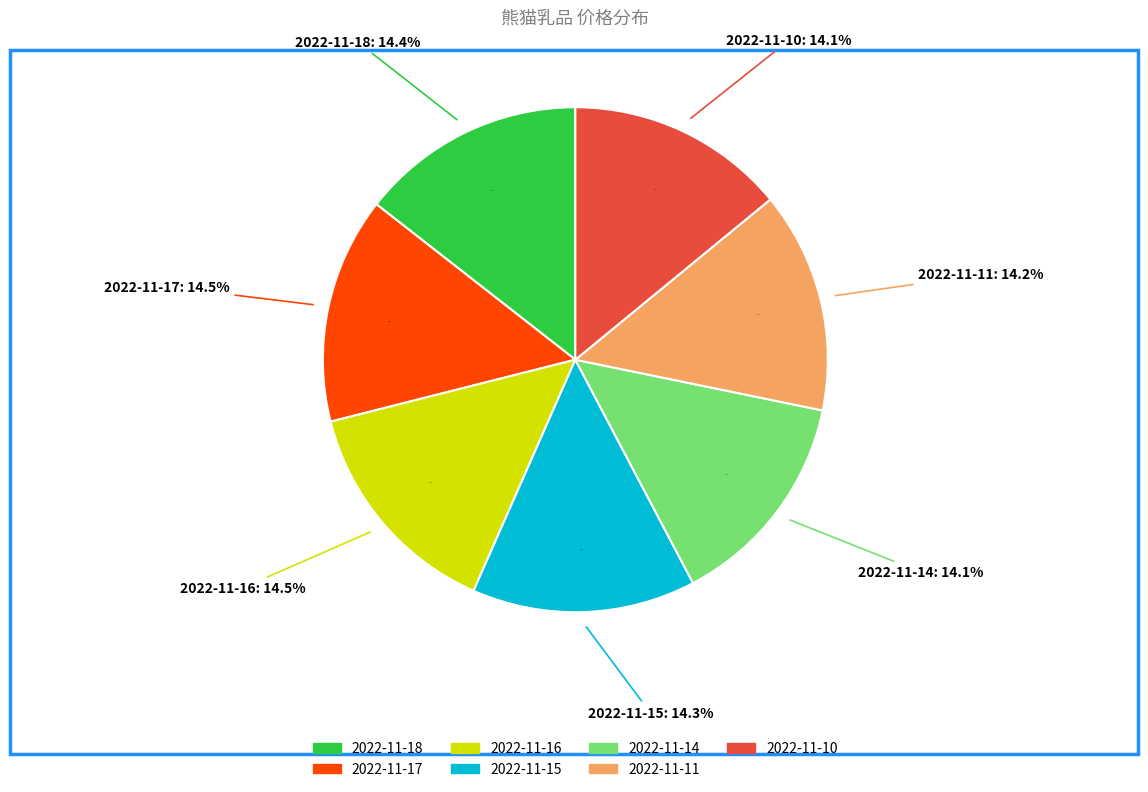

Between 2022-11-14 and 2022-11-18, which is larger?

2022-11-18